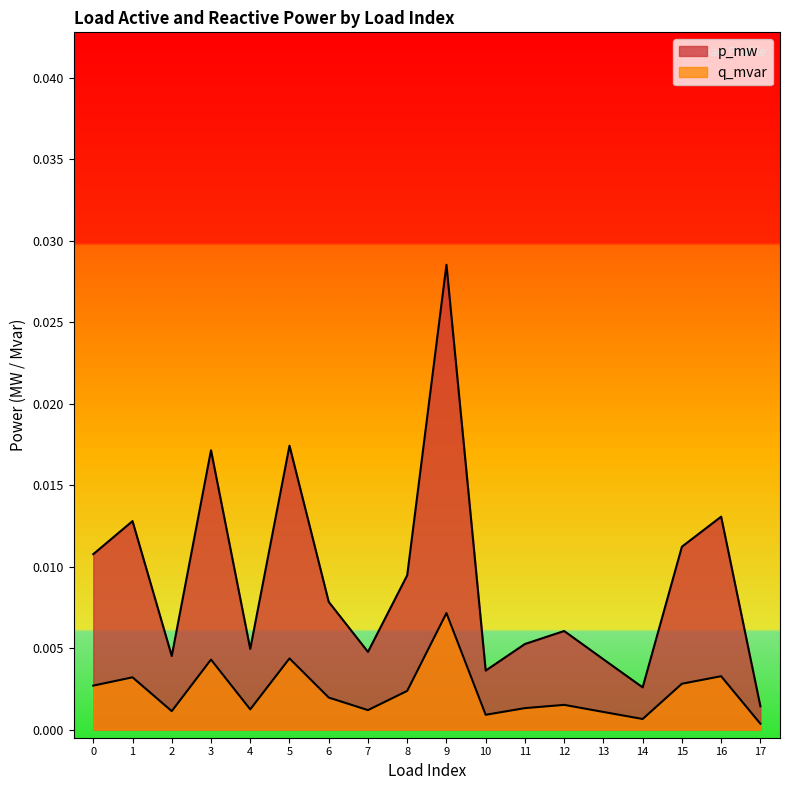

True or false: p_mw and q_mvar intersect in this chart.

False